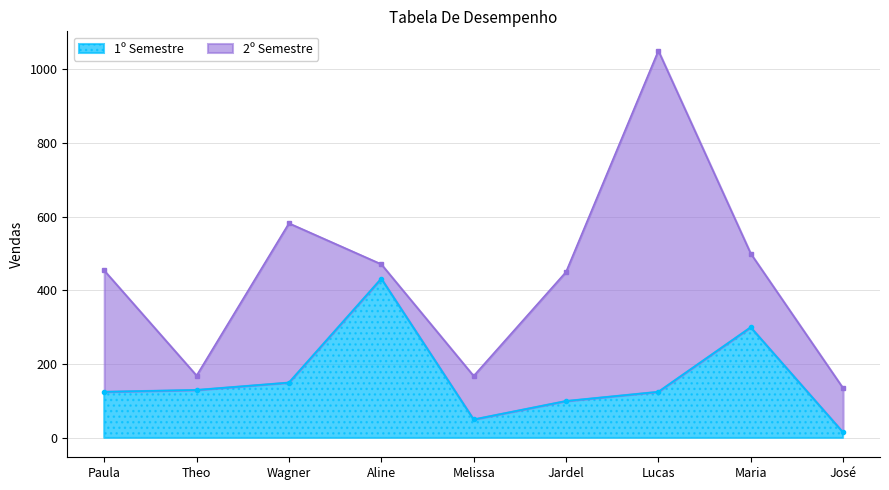

Between Aline and Lucas, which is larger?

Aline